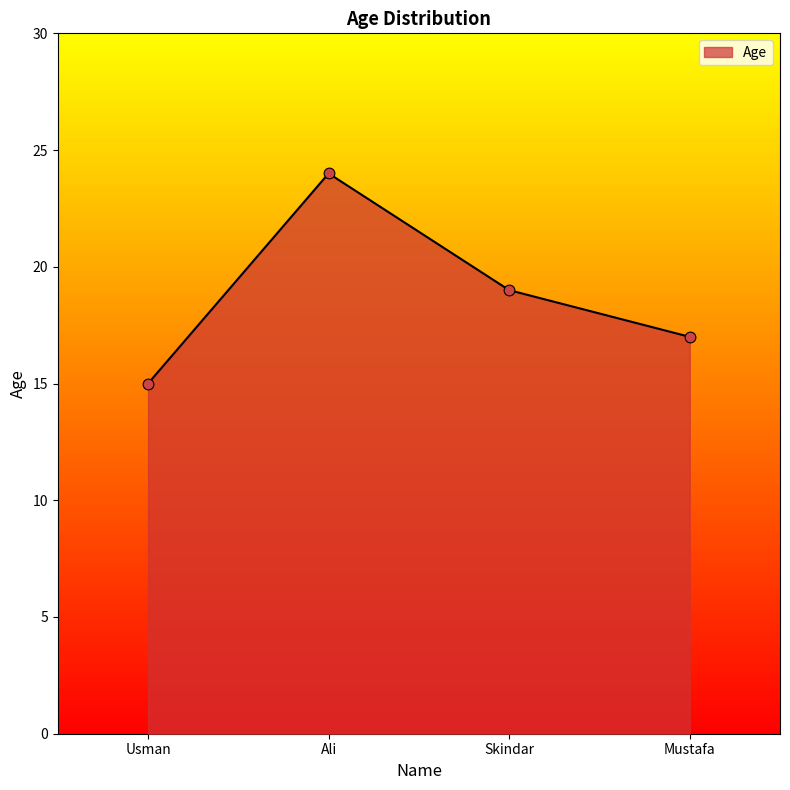

Between Mustafa and Ali, which is larger?

Ali